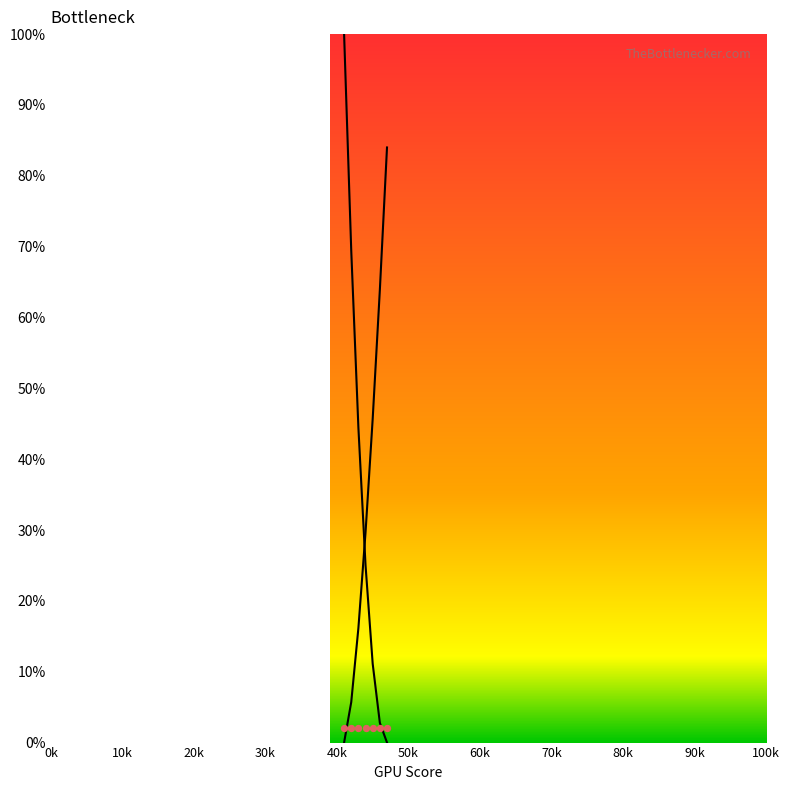

Which series contains the lowest Y value?

Left arm